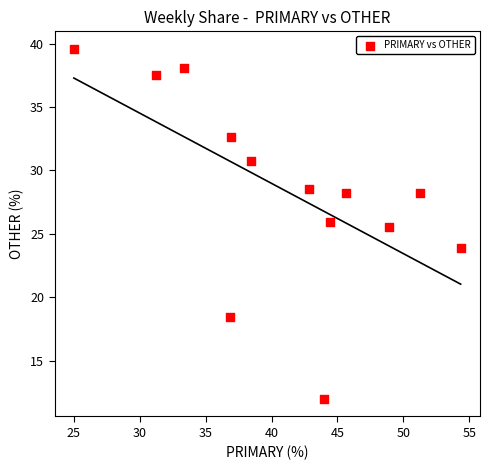

What Y value in the scatter plot is closest to 25?

25.5